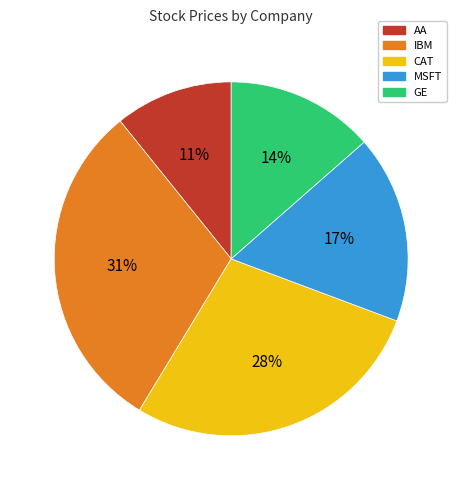

To the nearest percent, what is the difference between the largest and smallest slice percentages?

20%